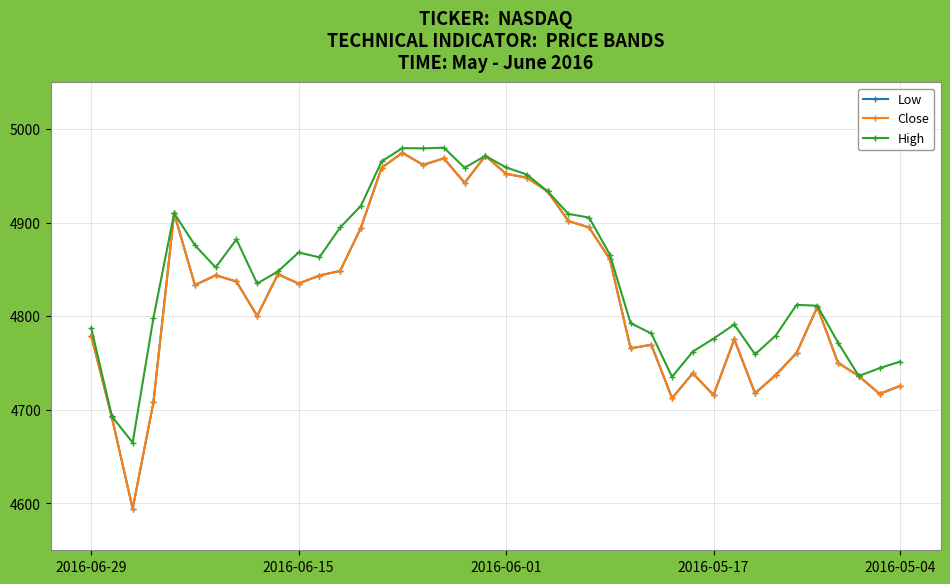

How many lines are shown in the chart?

3